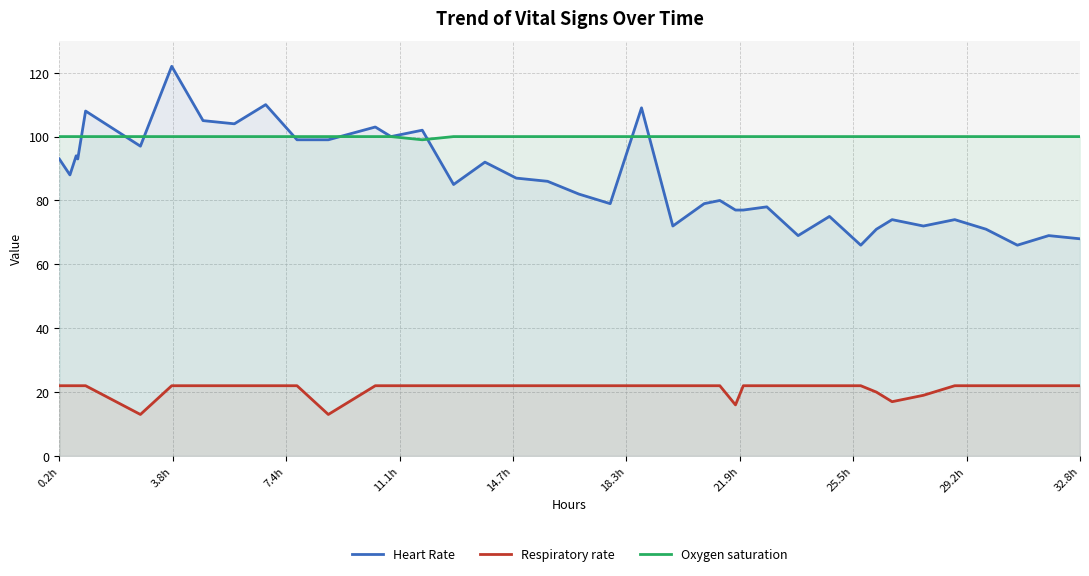

True or false: Respiratory rate and Heart Rate intersect in this chart.

False